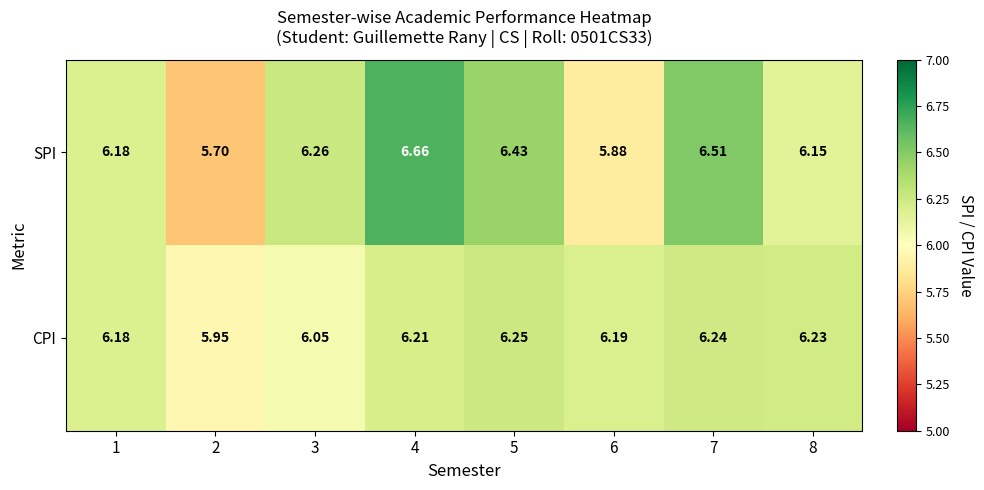

What is the total value across all series at 7?

12.8